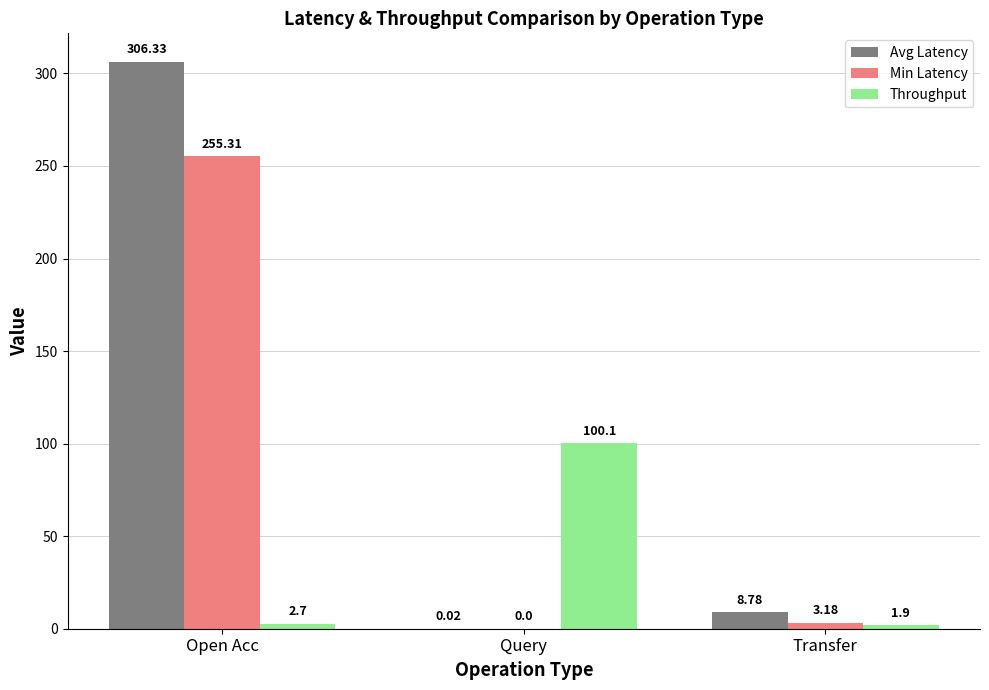

What is the sum of all Min Latency values?

258.5